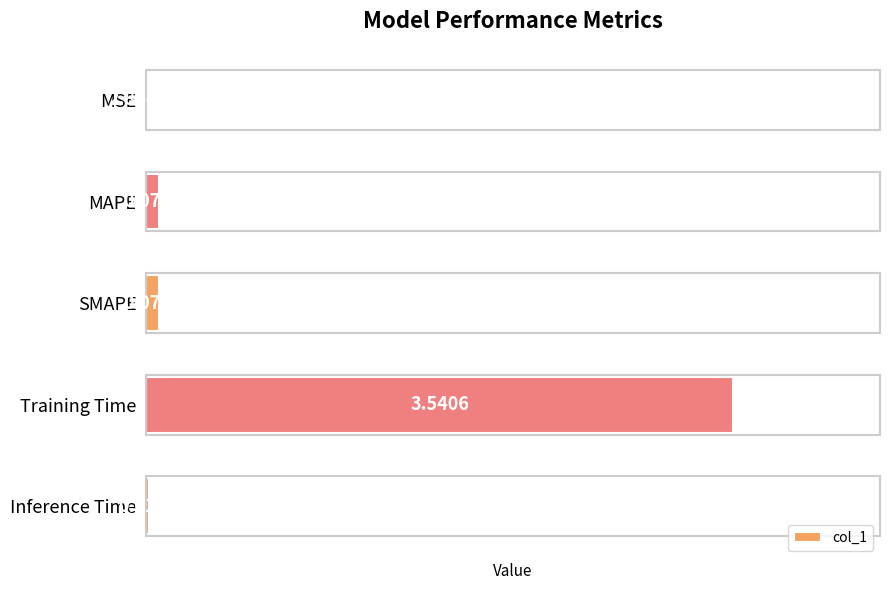

At which label is the value closest to 1?

SMAPE